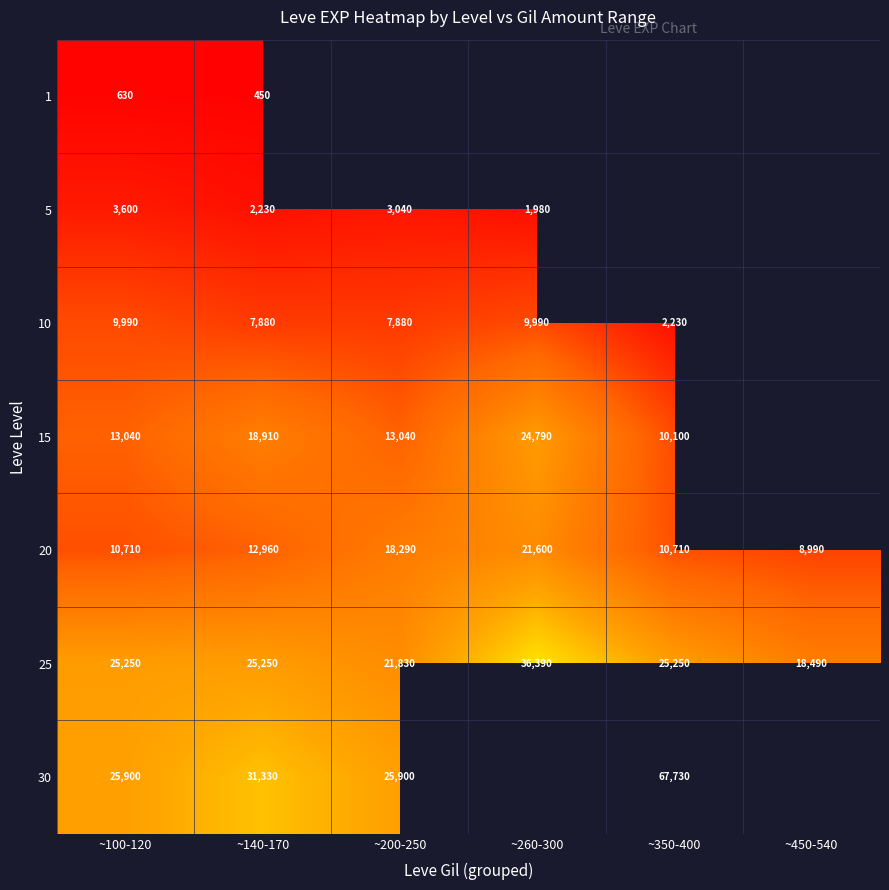

What is the sum of all 25 values?

152460